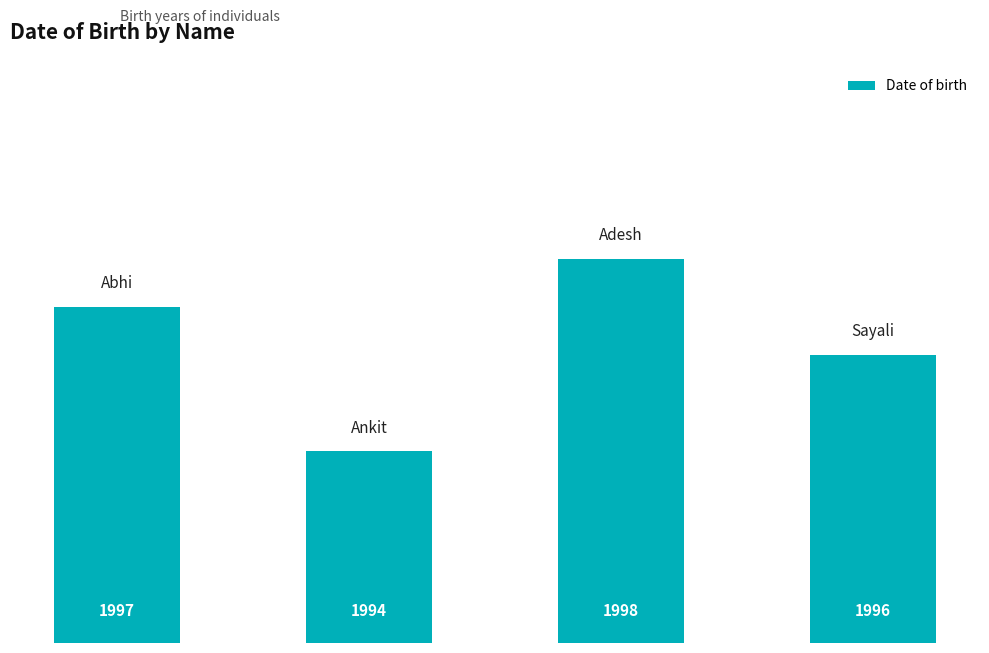

What is the difference between the maximum and minimum values?

4